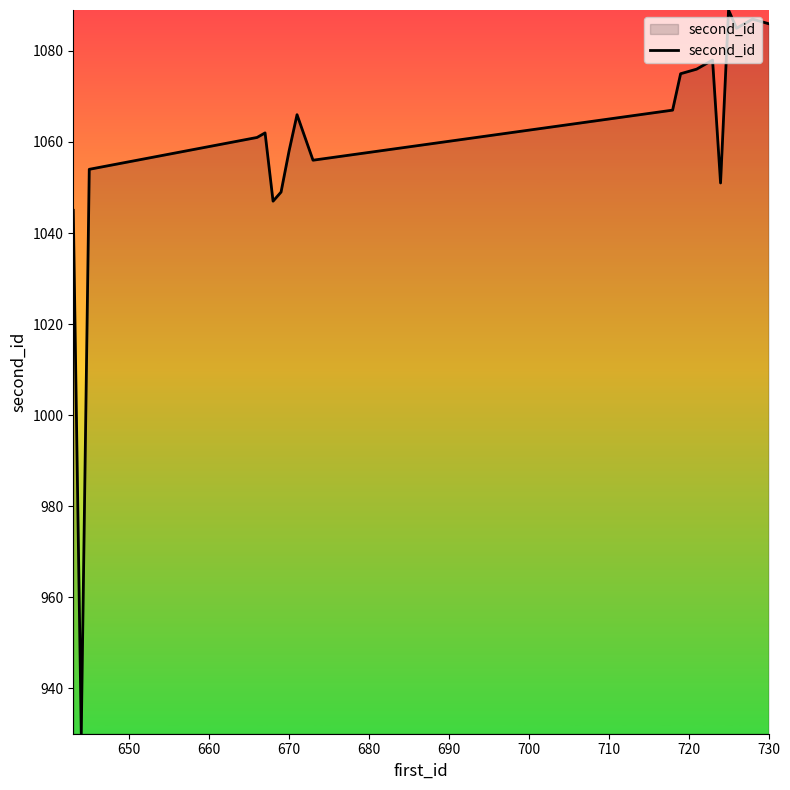

What is the minimum value shown in the chart?

930